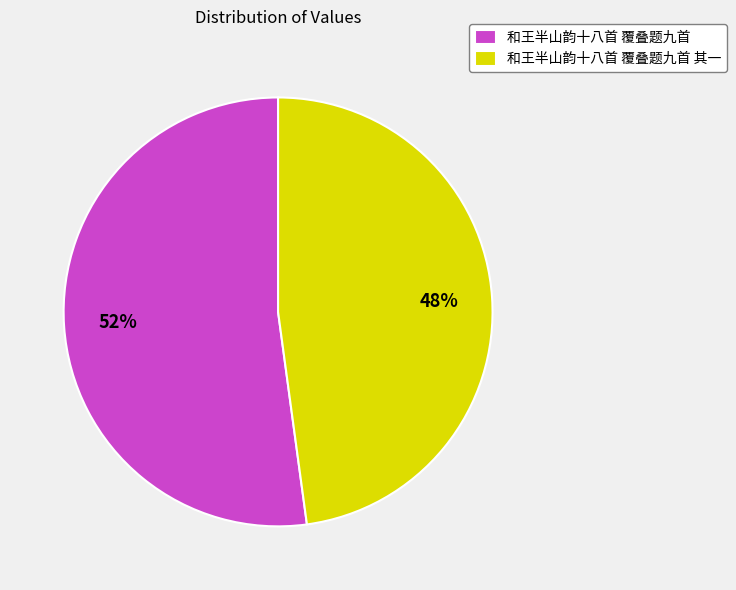

How many slices are in this pie chart?

2